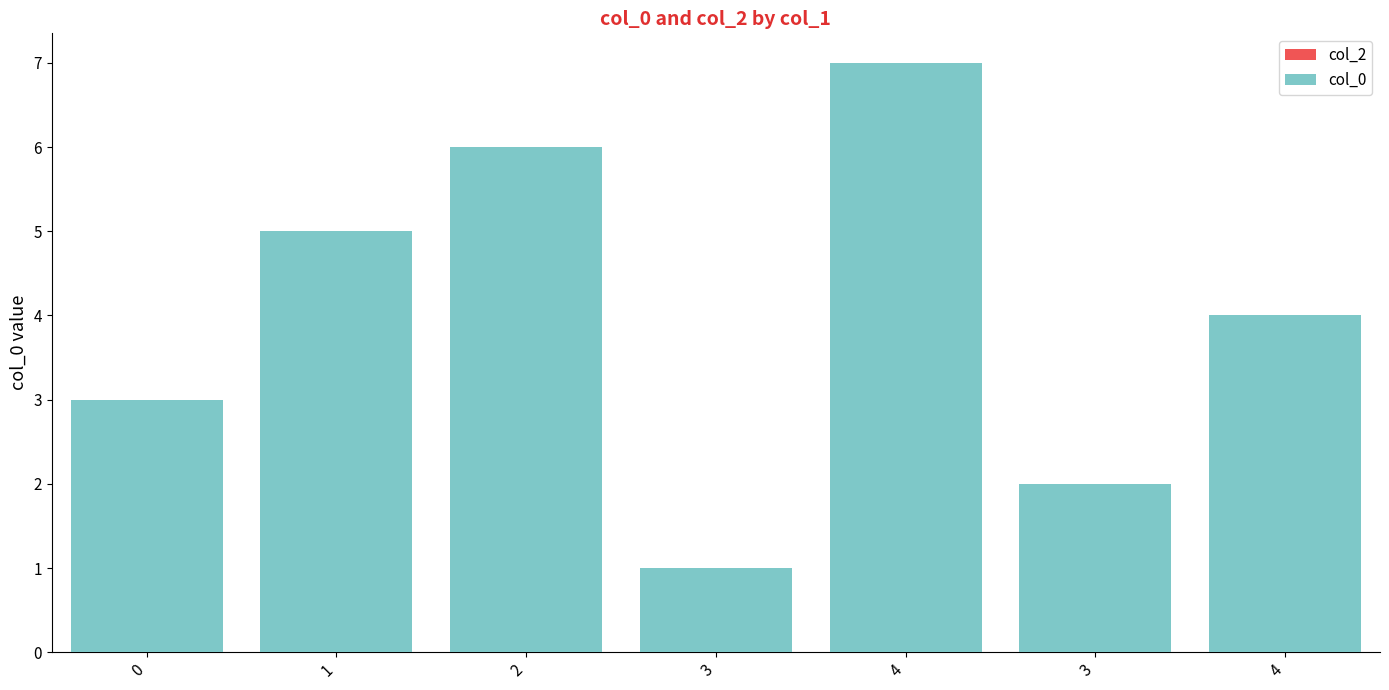

How many data points does each series have?

7